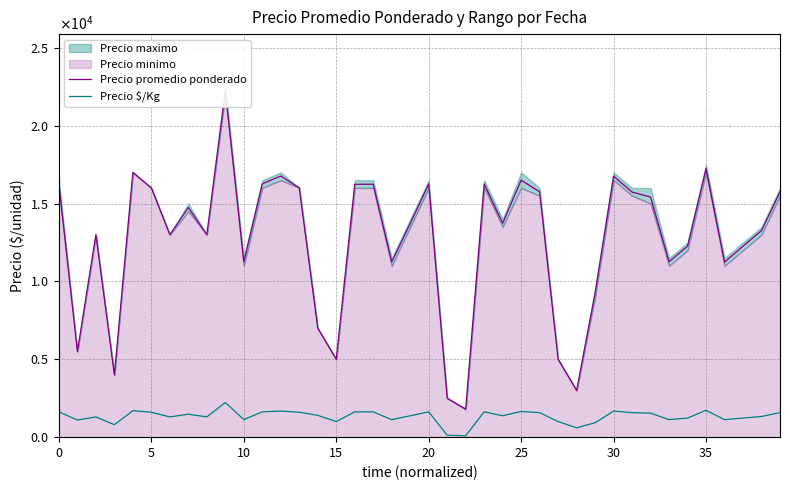

Is the value of Precio $/Kg at 16 greater than the value of Precio promedio ponderado at 15?

No